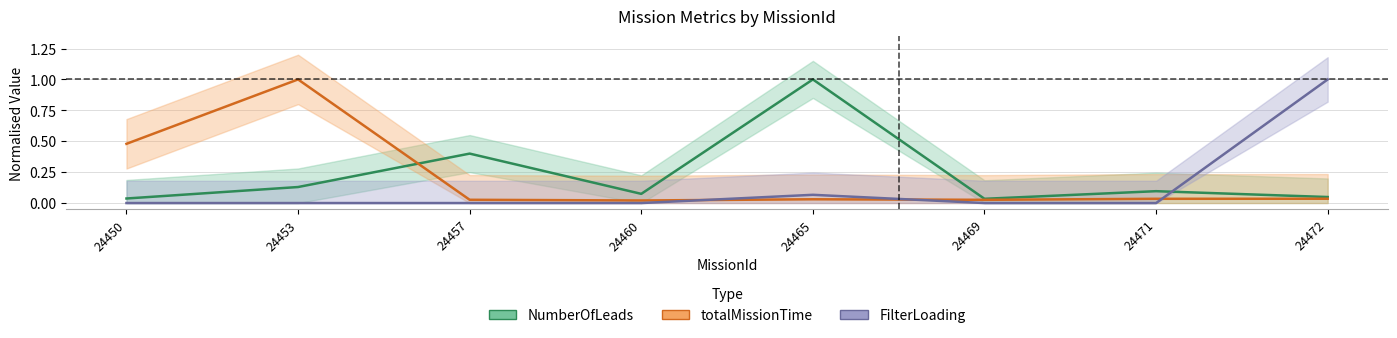

After their last crossing, which series has the higher values: FilterLoading or totalMissionTime?

FilterLoading